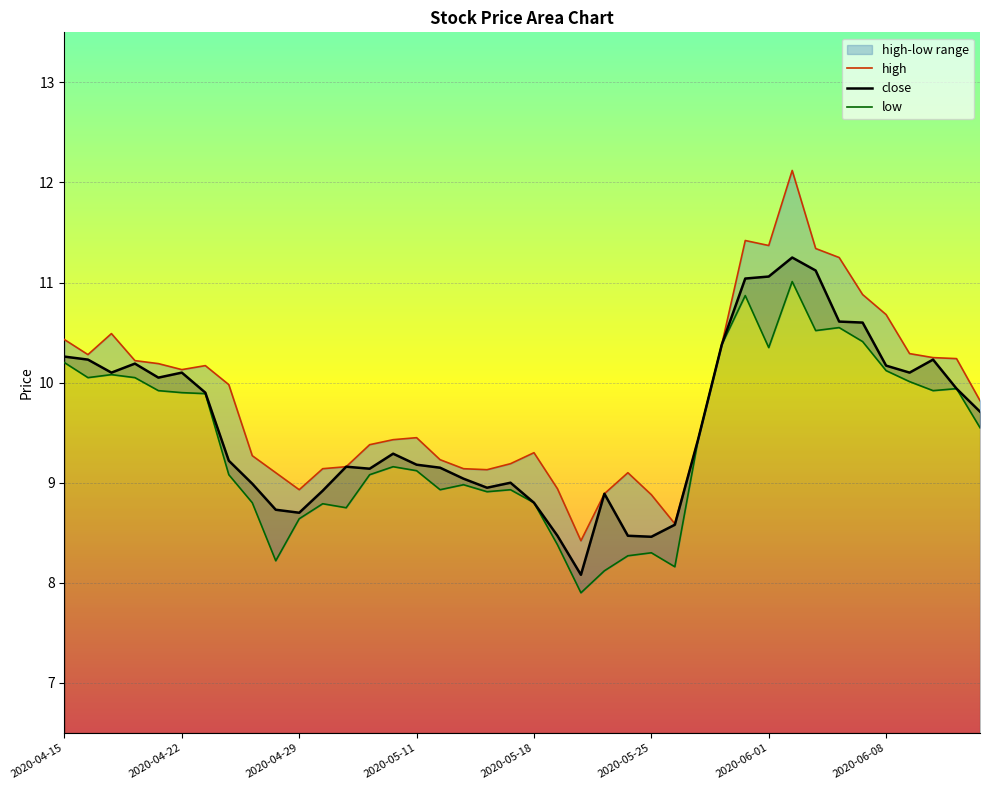

What is the average value of the close series?

9.6